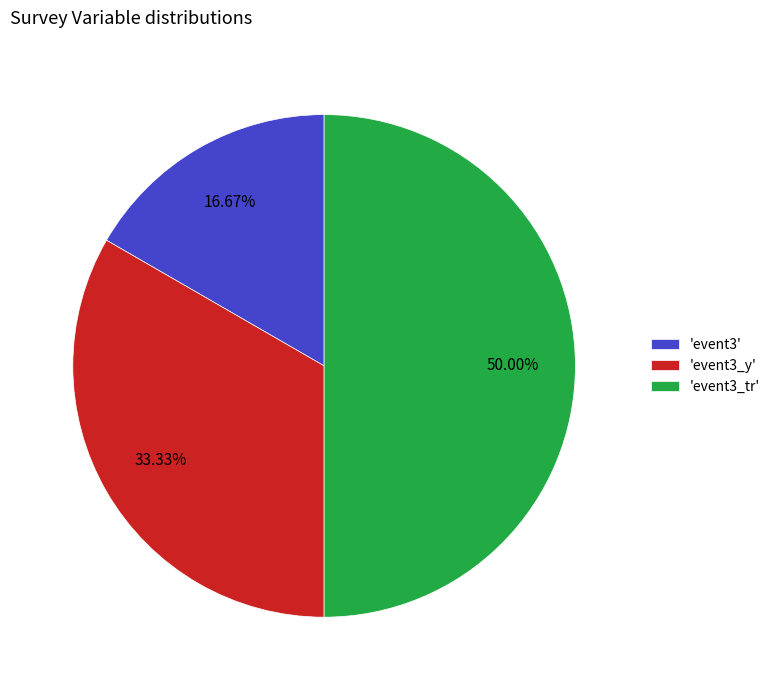

Is 'event3' the majority of the pie?

No